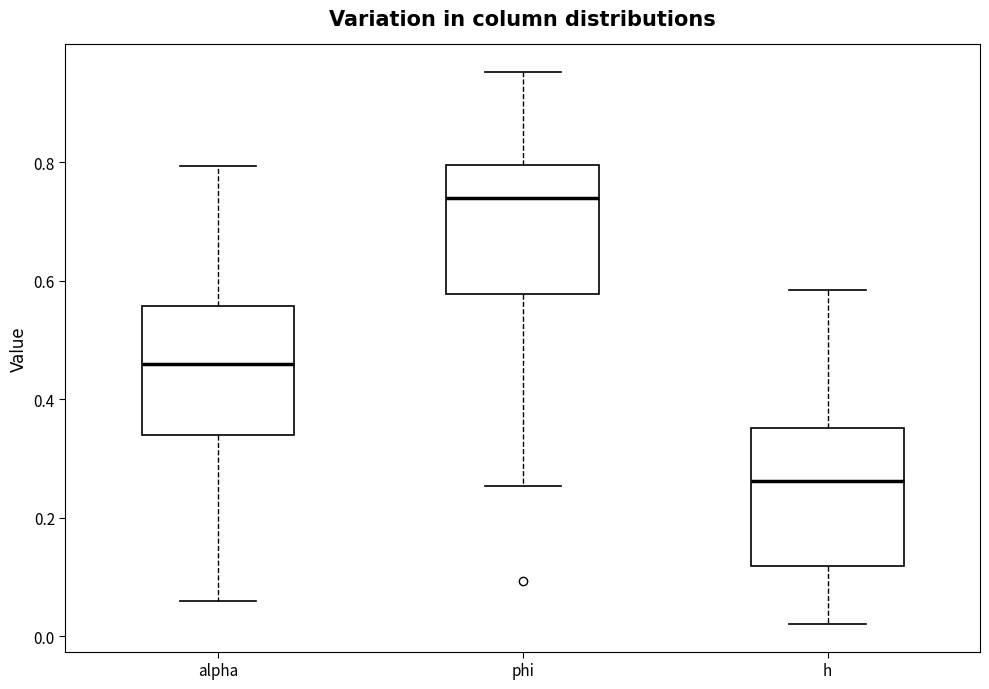

Reading left to right, transcribe this box plot: for each box, give where its median line is, the range the box spans, and where its two whiskers end, as read against the y-axis. The values are not printed on the chart, so give them approximately, as read against the axis.

alpha: median 0.46, box 0.34 to 0.56, whiskers 0.06 to 0.80
phi: median 0.74, box 0.58 to 0.80, whiskers 0.26 to 0.96
h: median 0.26, box 0.12 to 0.36, whiskers 0.02 to 0.58